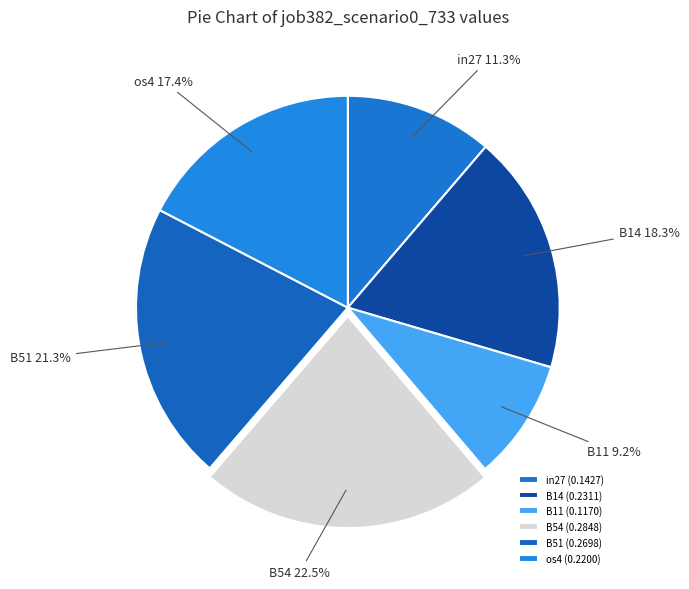

Is there any slice that represents more than half of the pie?

No